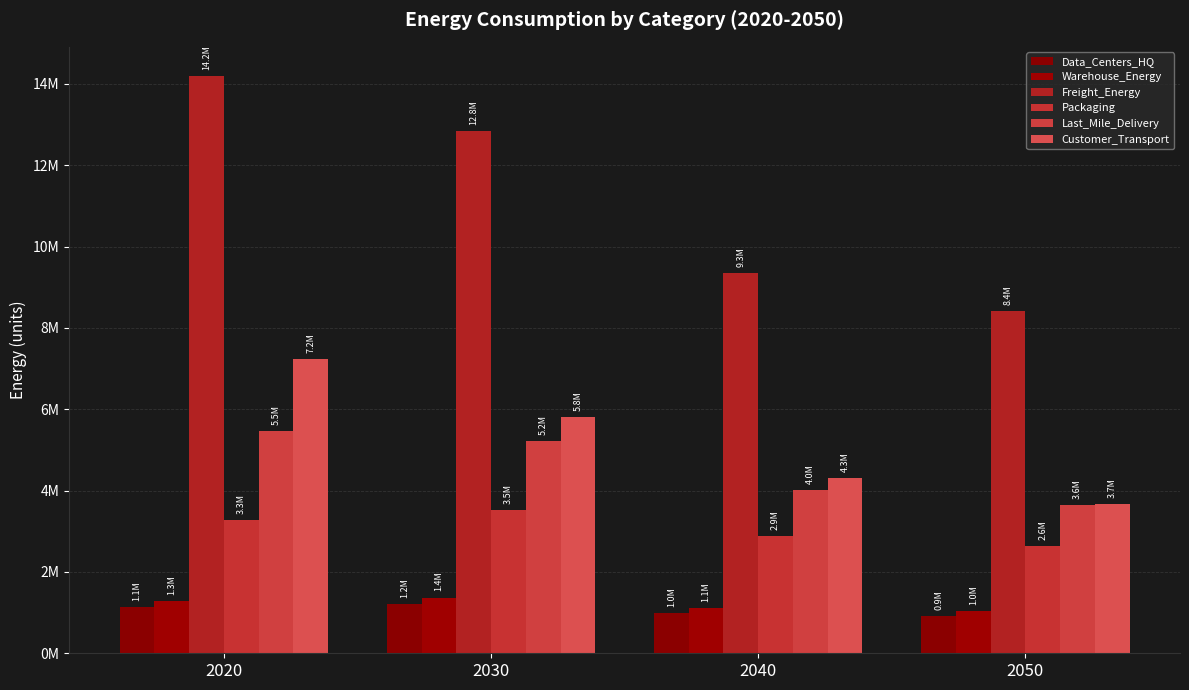

Does the chart contain any negative values?

No